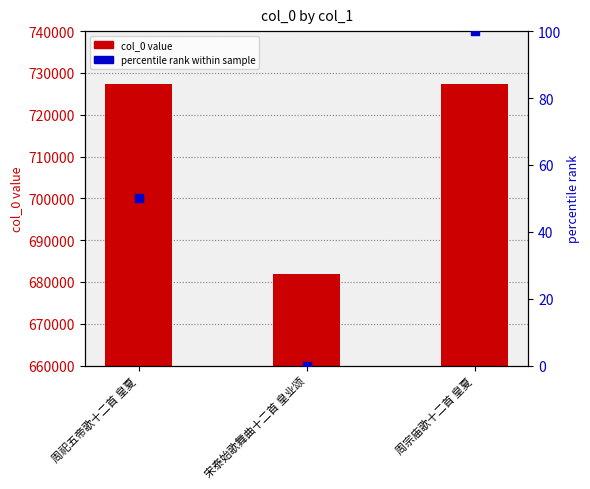

Is the value of percentile rank within sample at 周祀五帝歌十二首 皇夏 greater than the value of col_0 at 周祀五帝歌十二首 皇夏?

No